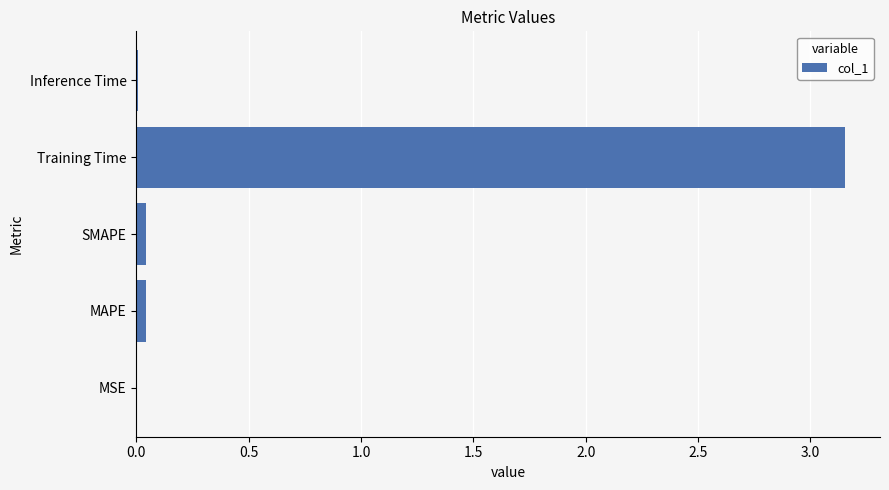

Between Training Time and SMAPE, which is larger?

Training Time